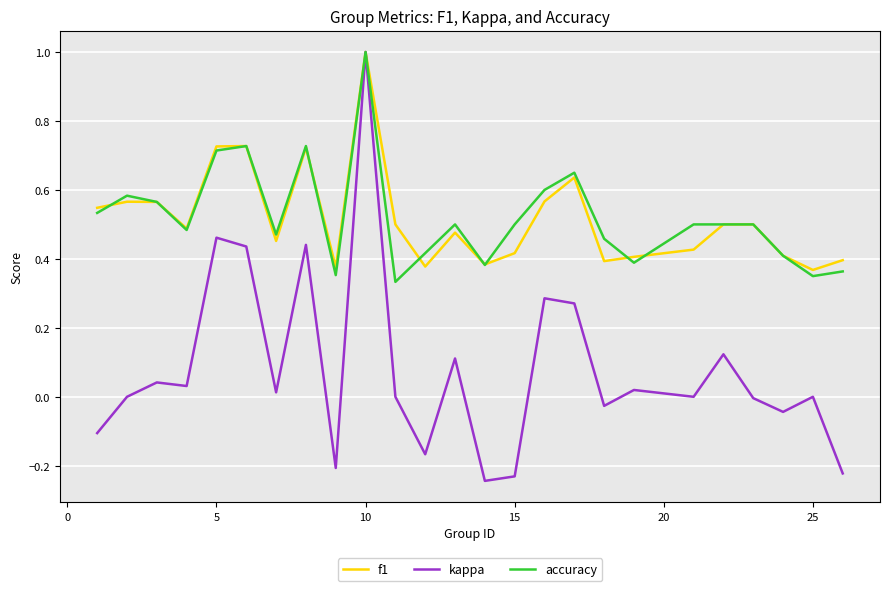

Which series has the widest spread of values?

kappa